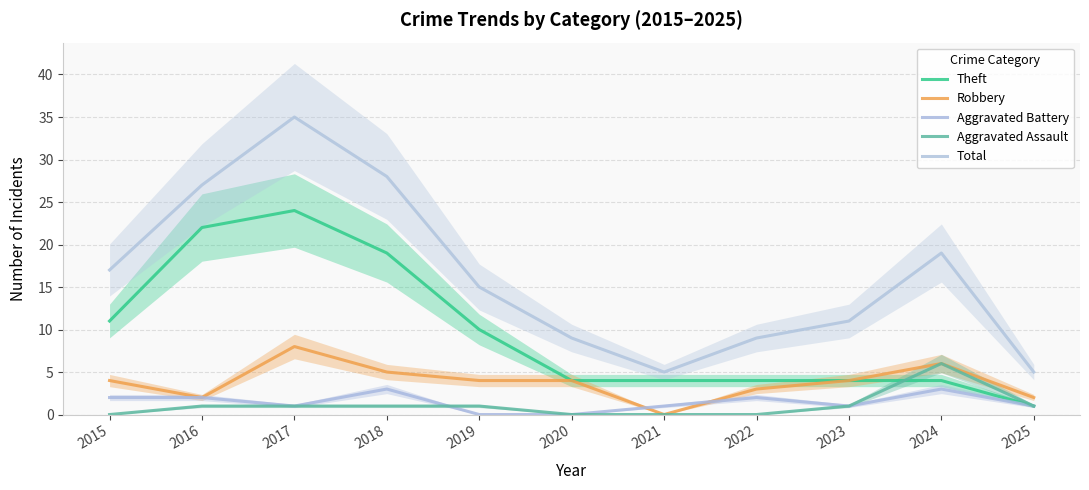

Reading left to right, transcribe all the data shown in this chart.

Theft: 11	22	24	19	10	4	4	4	4	4	1
Robbery: 4	2	8	5	4	4	0	3	4	6	2
Aggravated Battery: 2	2	1	3	0	0	1	2	1	3	1
Aggravated Assault: 0	1	1	1	1	0	0	0	1	6	1
Total: 17	27	35	28	15	9	5	9	11	19	5